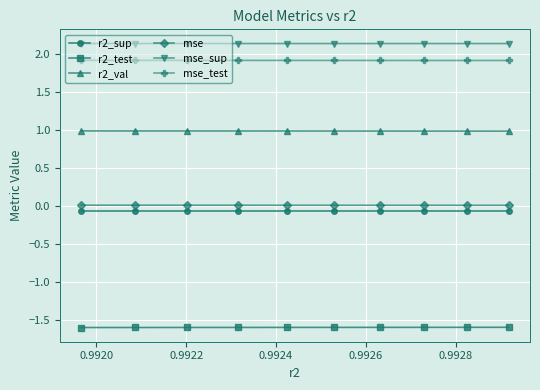

What is the value of the r2_test point at the 4th from the left?

-1.6